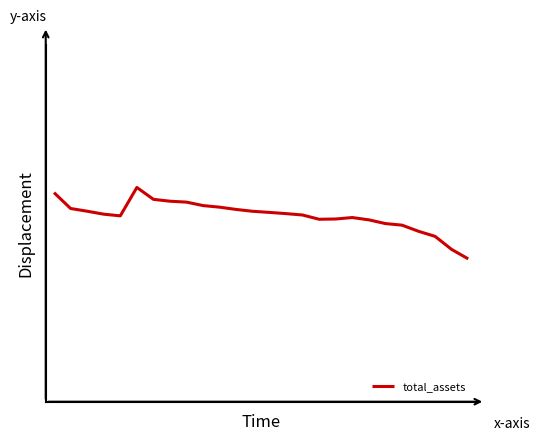

At which category does the chart reach its minimum across all series?

25